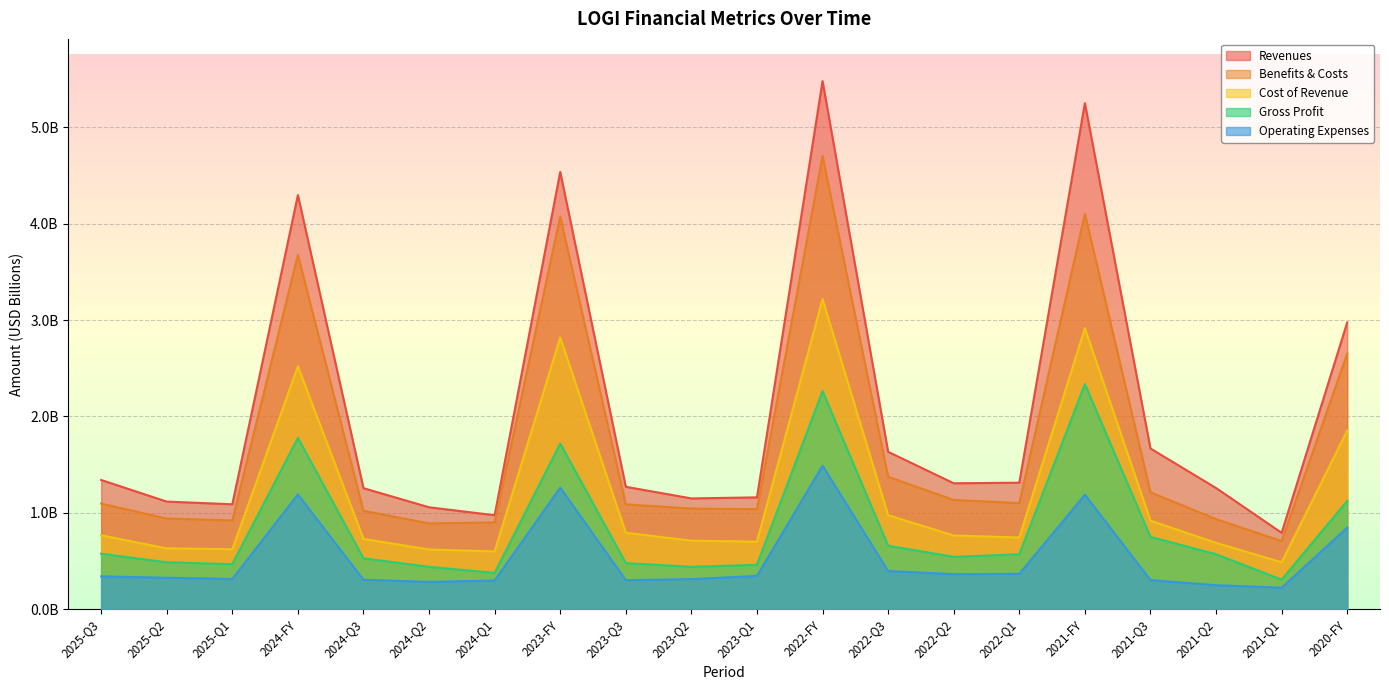

Which series has the largest total across all categories?

Revenues